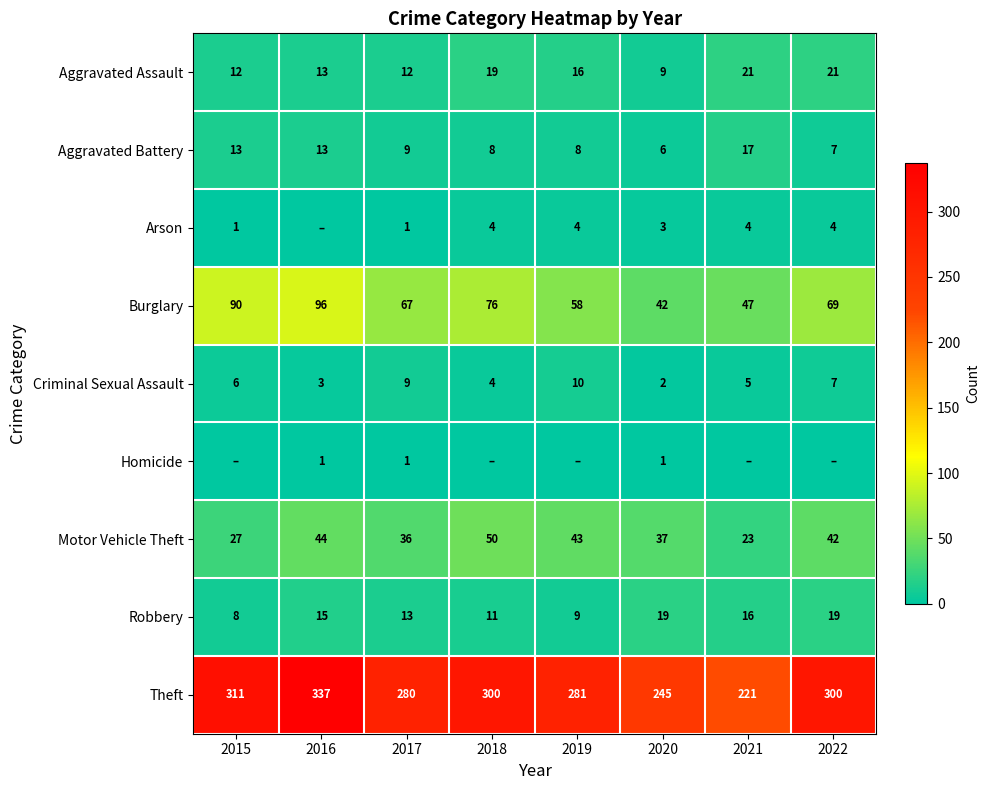

Is it true that Robbery equals 32 at 2020?

False